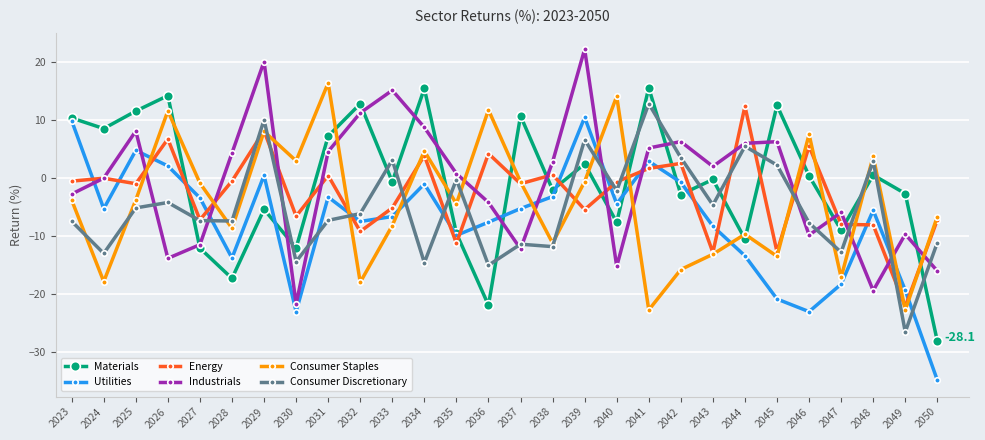

How many data points in Industrials are above 1?

14